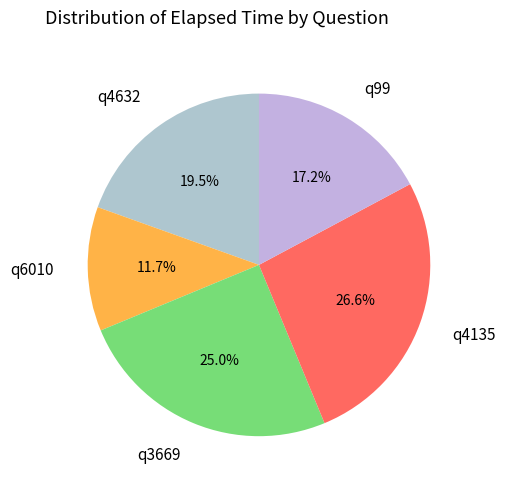

True or false: q99 accounts for 4% of the total.

False